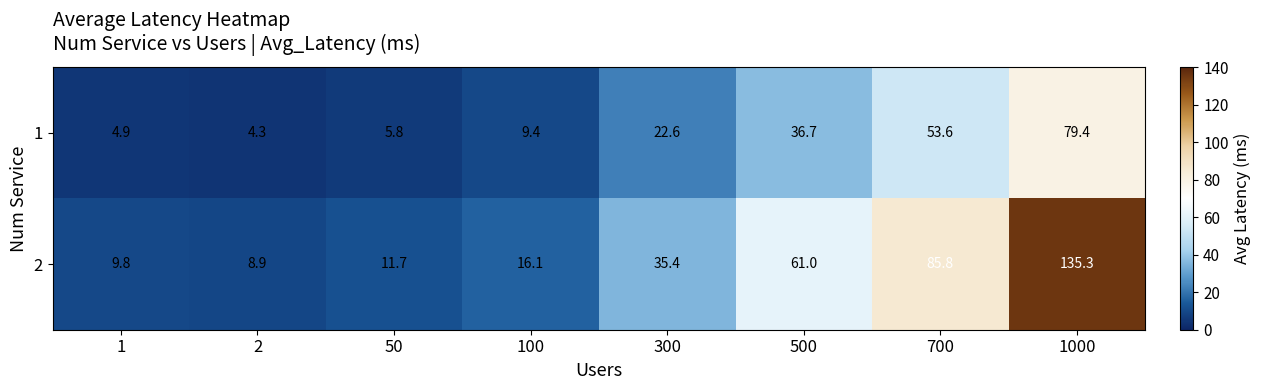

At which label does 1 reach its peak?

1000